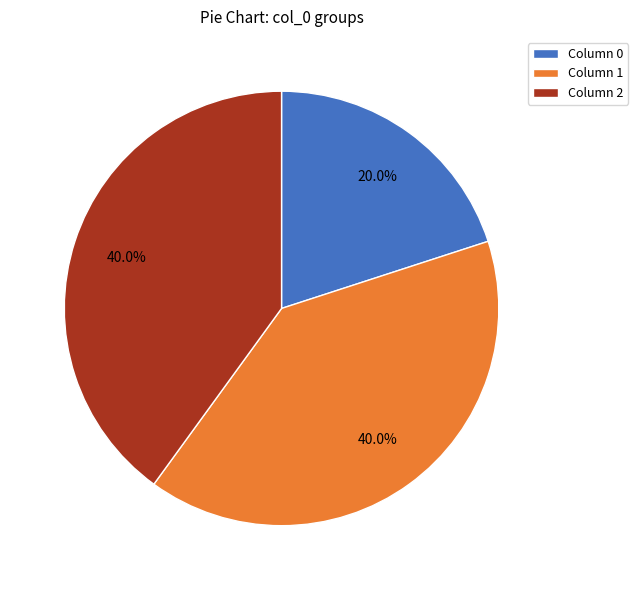

Which slice is the smallest?

Column 0